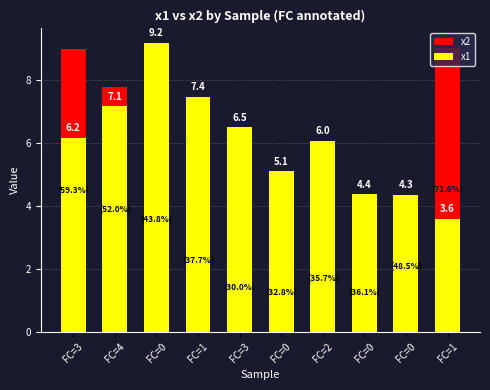

At which label does x1 reach its minimum?

FC=1